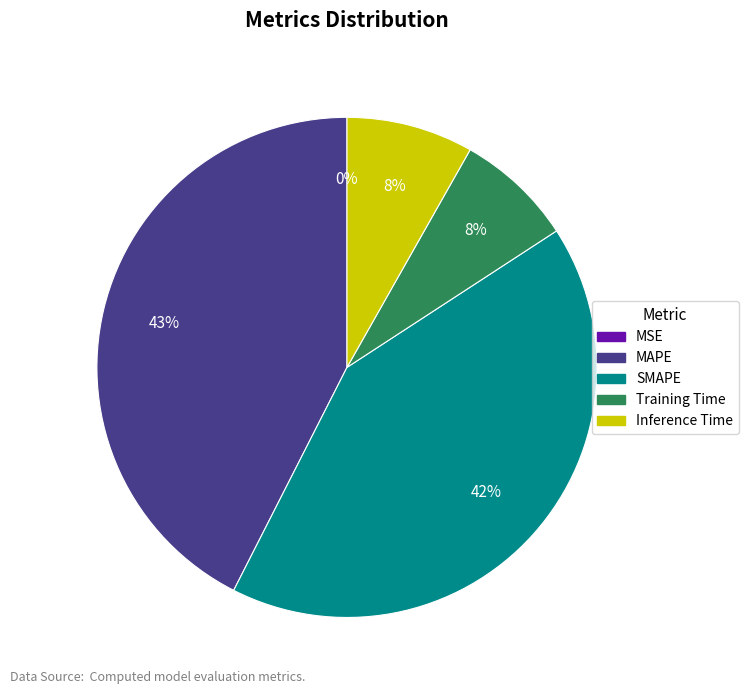

To the nearest percent, what is the combined percentage of Inference Time and Training Time?

16%